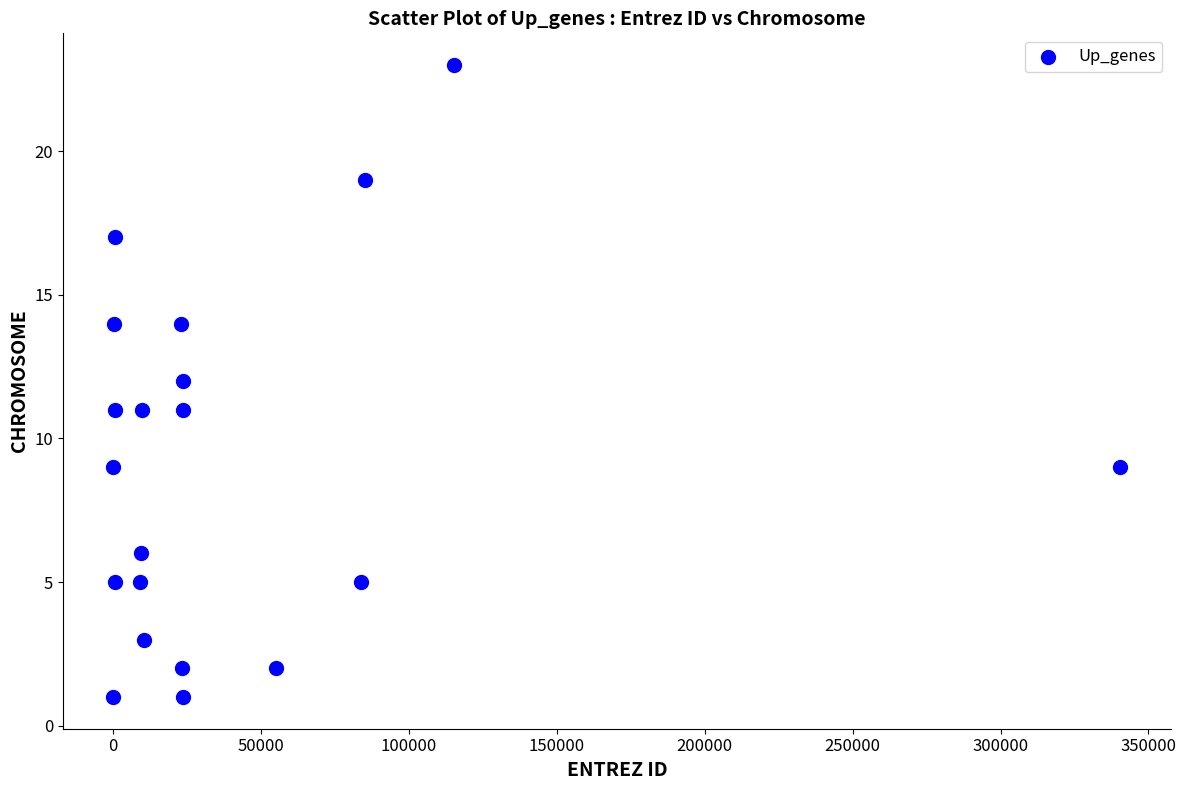

What is the range of X values (max minus min)?

340460